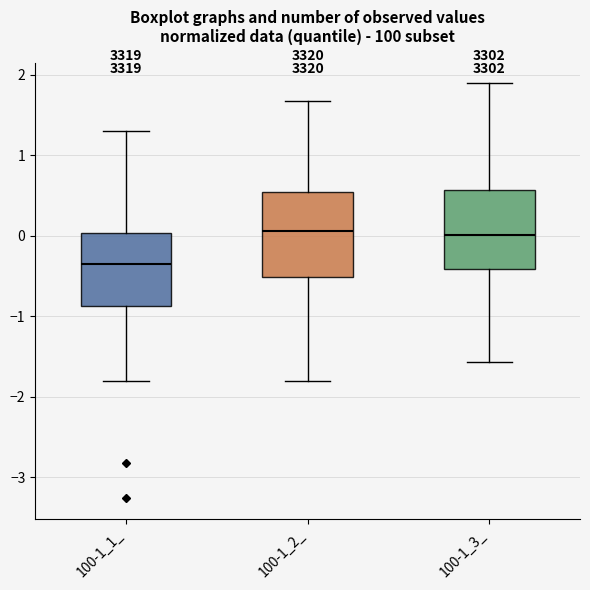

Reading left to right, transcribe this box plot: for each box, give where its median line is, the range the box spans, and where its two whiskers end, as read against the y-axis. The values are not printed on the chart, so give them approximately, as read against the axis.

100-1_1_: median -0.4, box -0.9 to 0.0, whiskers -1.8 to 1.3
100-1_2_: median 0.1, box -0.5 to 0.5, whiskers -1.8 to 1.7
100-1_3_: median 0.0, box -0.4 to 0.6, whiskers -1.6 to 1.9